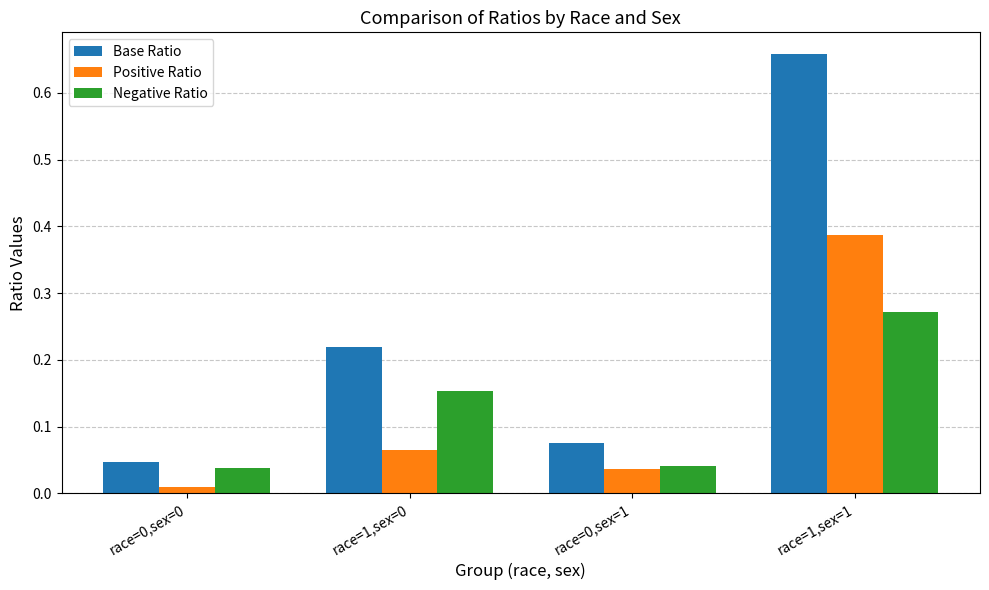

At which label does Base Ratio reach its peak?

race=1,sex=1